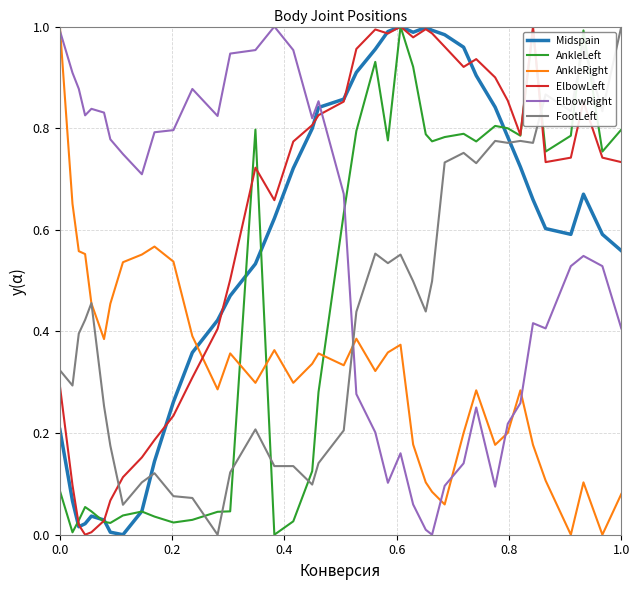

What are all the series names shown in the legend?

Midspain, AnkleLeft, AnkleRight, ElbowLeft, ElbowRight, FootLeft